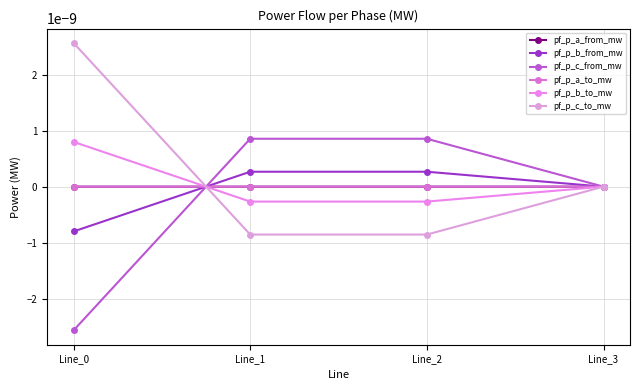

Which series changed the most between Line_1 and Line_2?

pf_p_b_to_mw